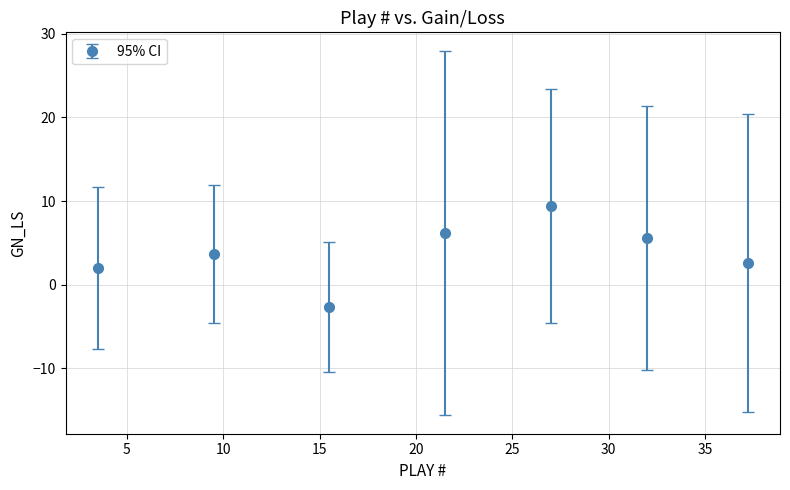

What is the minimum value shown in the chart?

-2.7